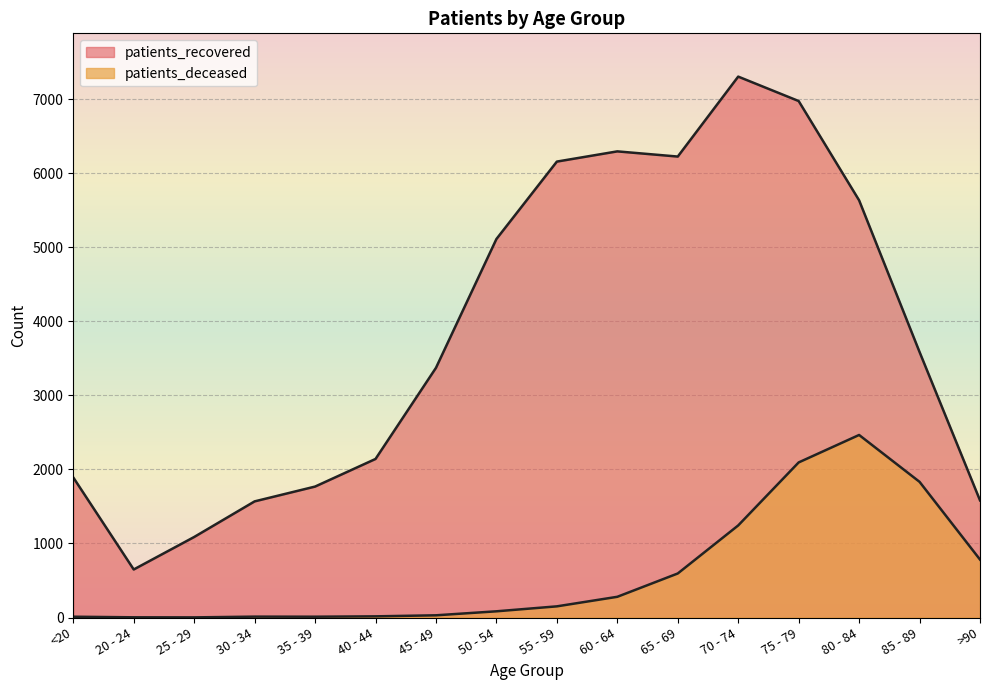

Rank the series at 75 - 79 from lowest to highest value.

patients_deceased, patients_recovered